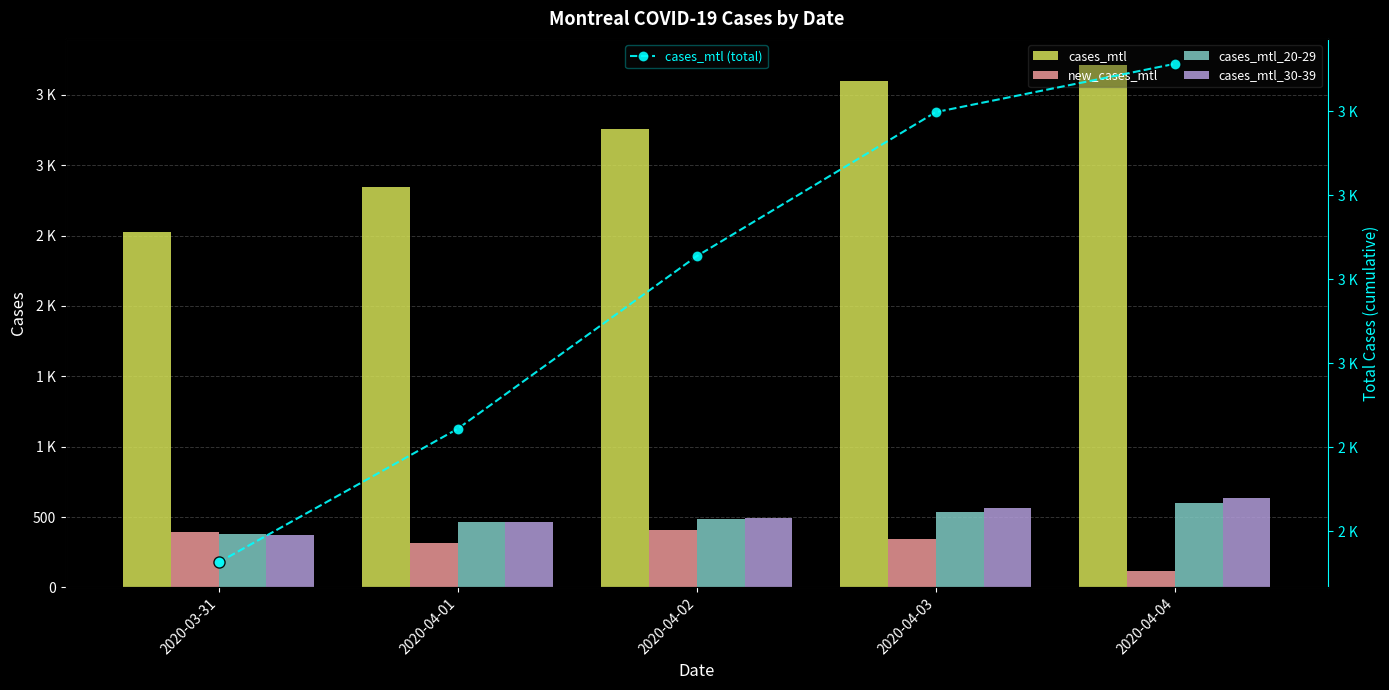

Rank the series by their maximum value, from highest to lowest.

cases_mtl, cases_mtl (total), cases_mtl_30-39, cases_mtl_20-29, new_cases_mtl